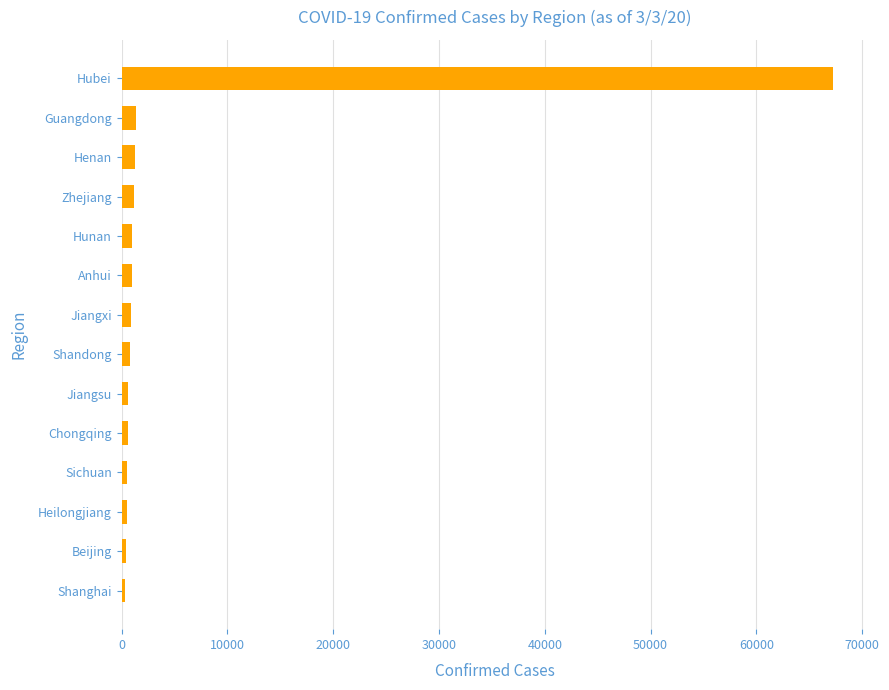

What is the difference between the maximum and minimum values?

66879